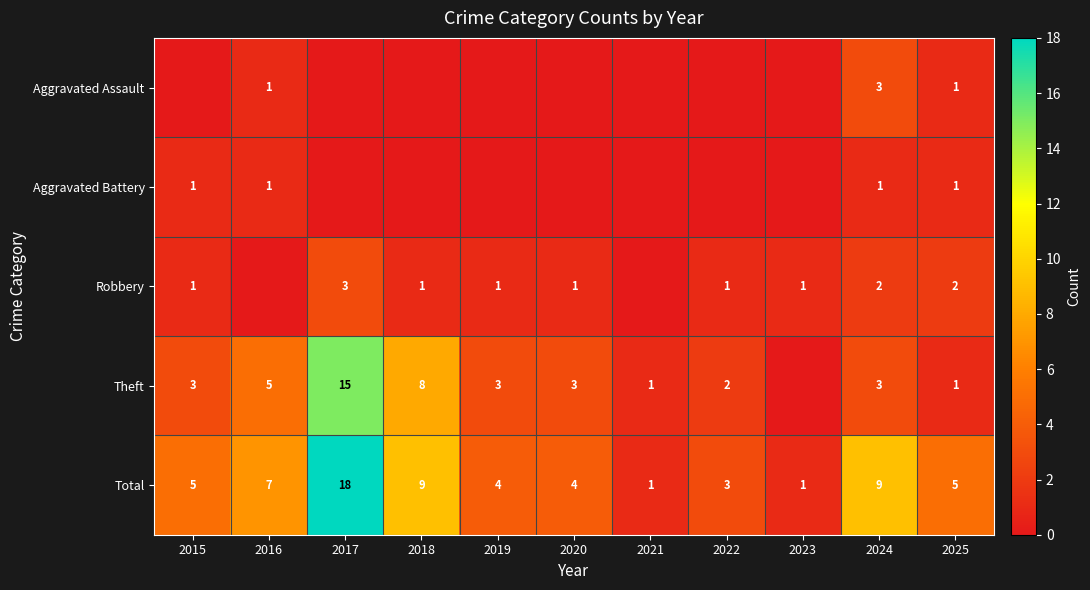

What is the average value of the Total series?

6